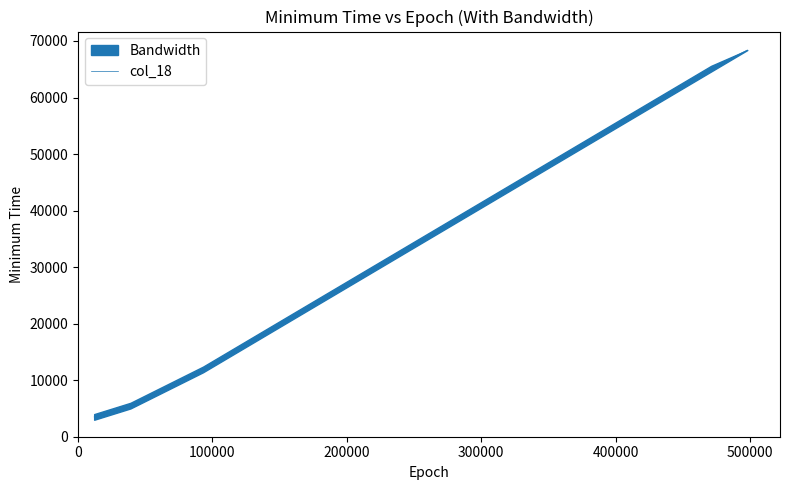

How many data points does each series have?

19